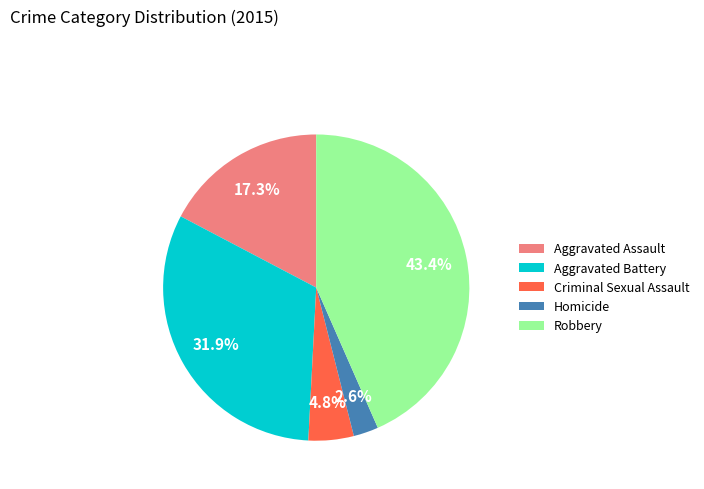

To the nearest percent, what is the difference between the largest and smallest slice percentages?

41%